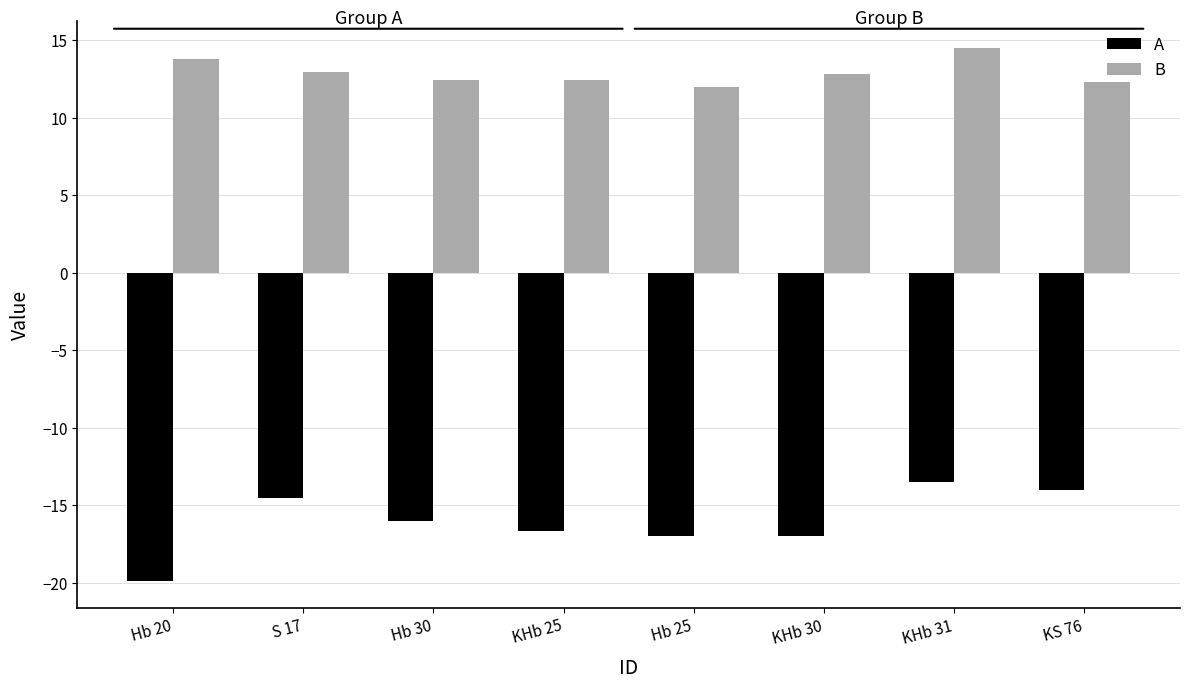

Read the B value at KHb 30.

12.8